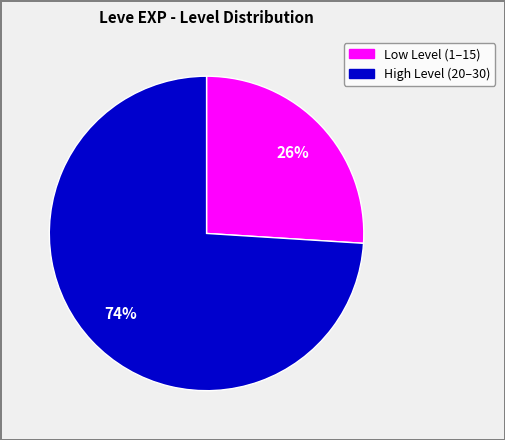

To the nearest percent, what is the average slice percentage?

50%